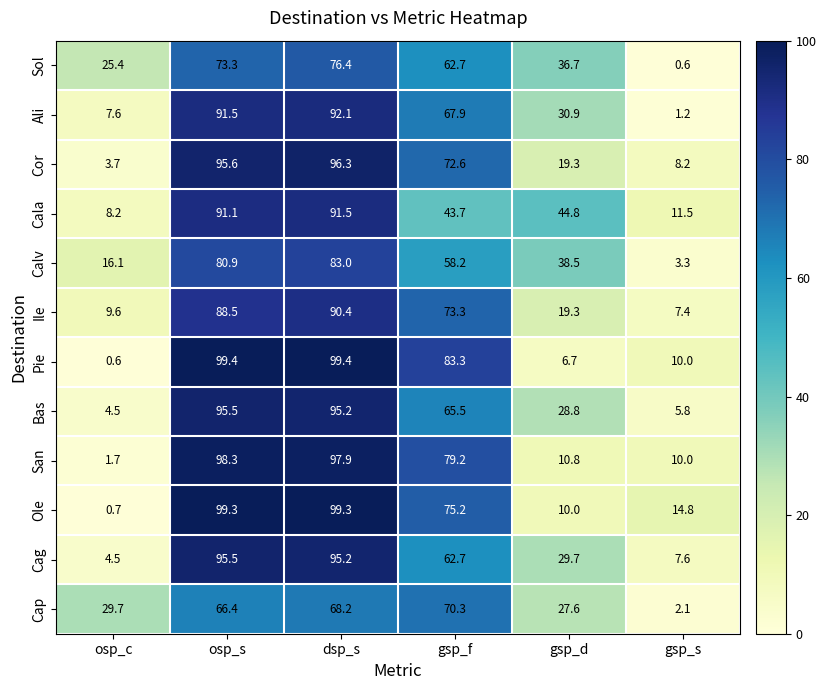

What is the maximum value shown in the chart?

99.4